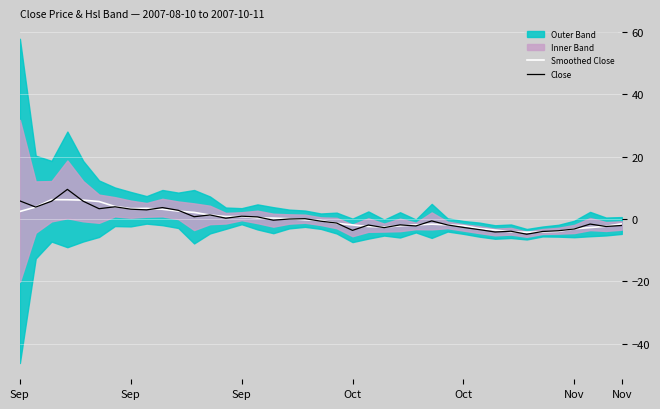

What is the sum of the Smoothed Close values at 32 and 26?

-5.9